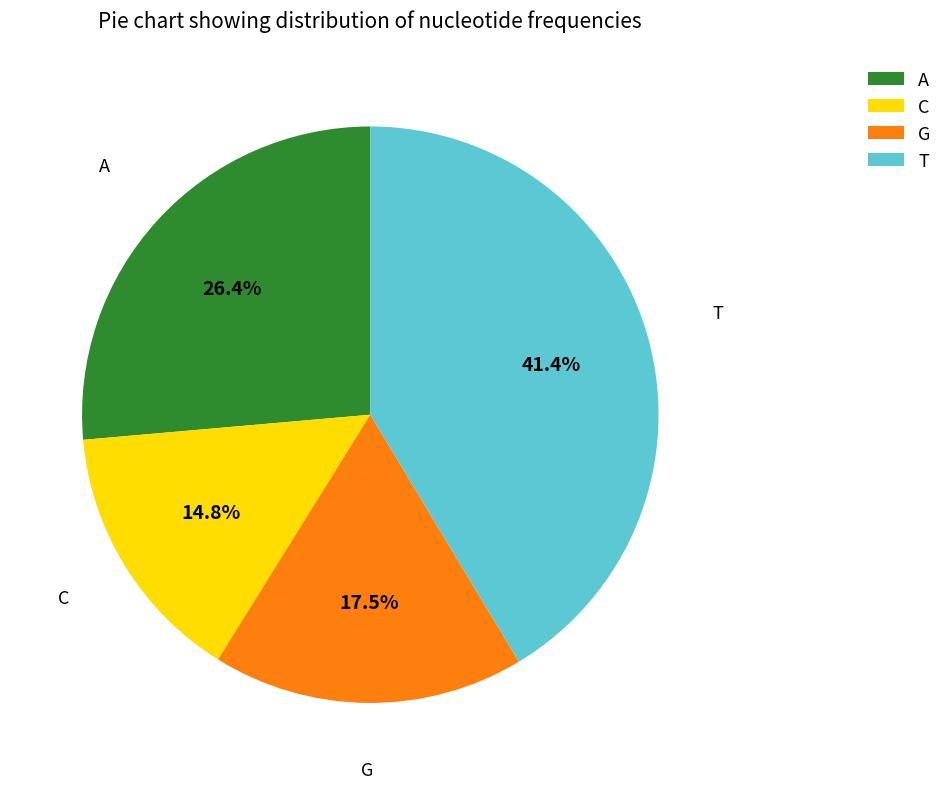

Between C and A, which is larger?

A